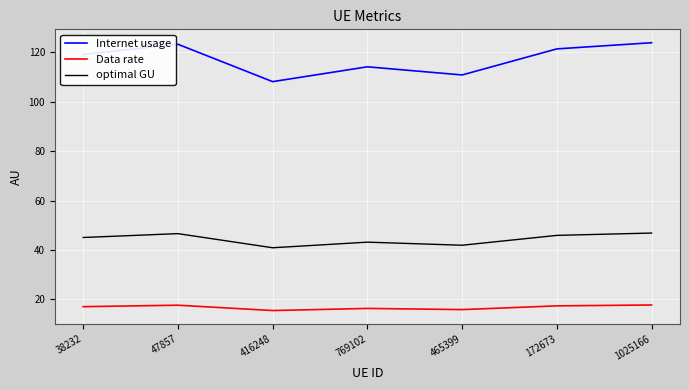

Rank the series by their maximum value, from highest to lowest.

Internet usage, optimal GU, Data rate